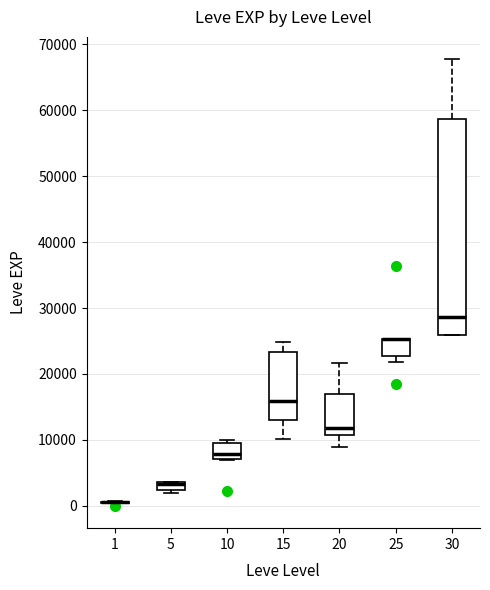

Comparing the boxes themselves (not the whiskers), which one is the tallest?

30